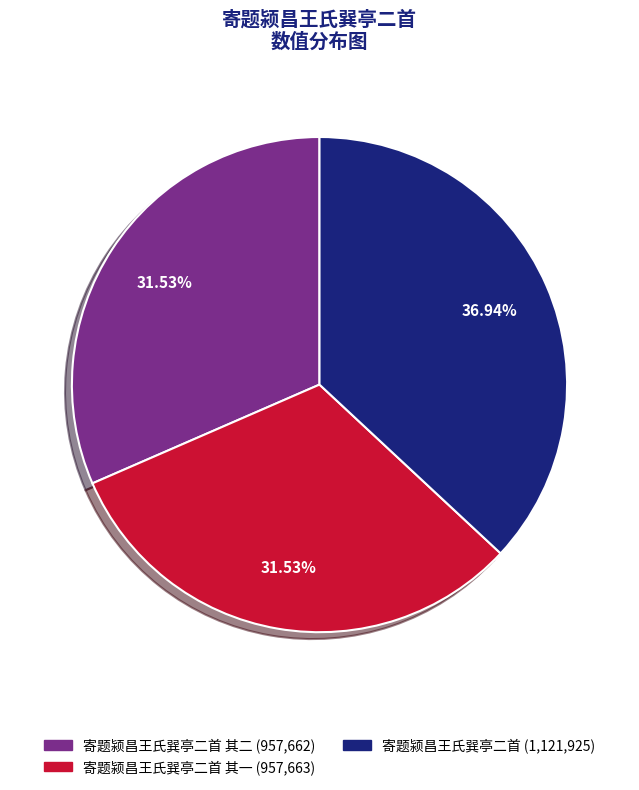

Does any single category account for the majority?

No